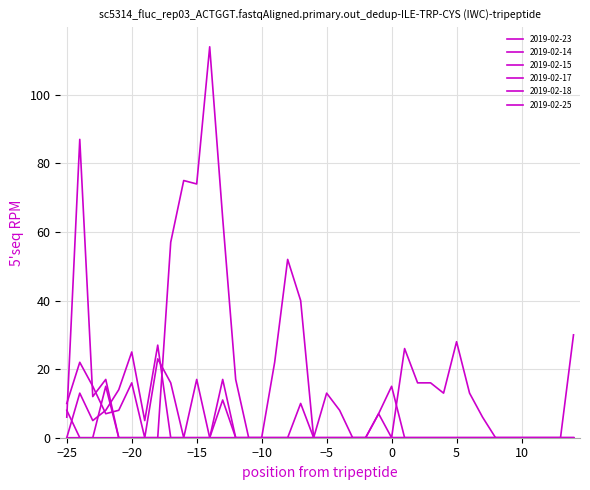

What is the value of the 2019-02-15 point at the 6th from the left?

25